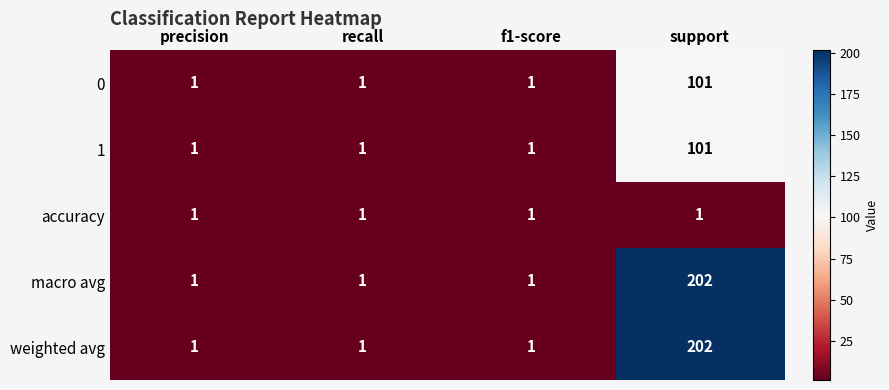

True or false: 0 has a value of 101 at support.

True